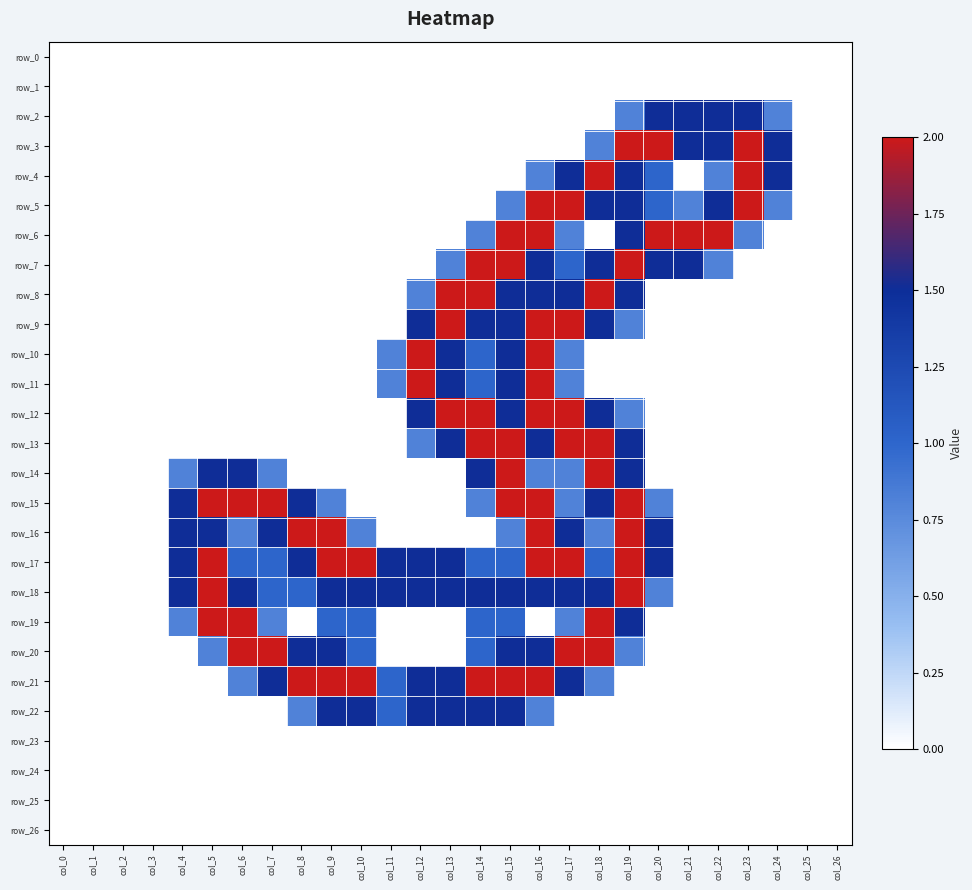

Which series has the largest total across all categories?

row_17